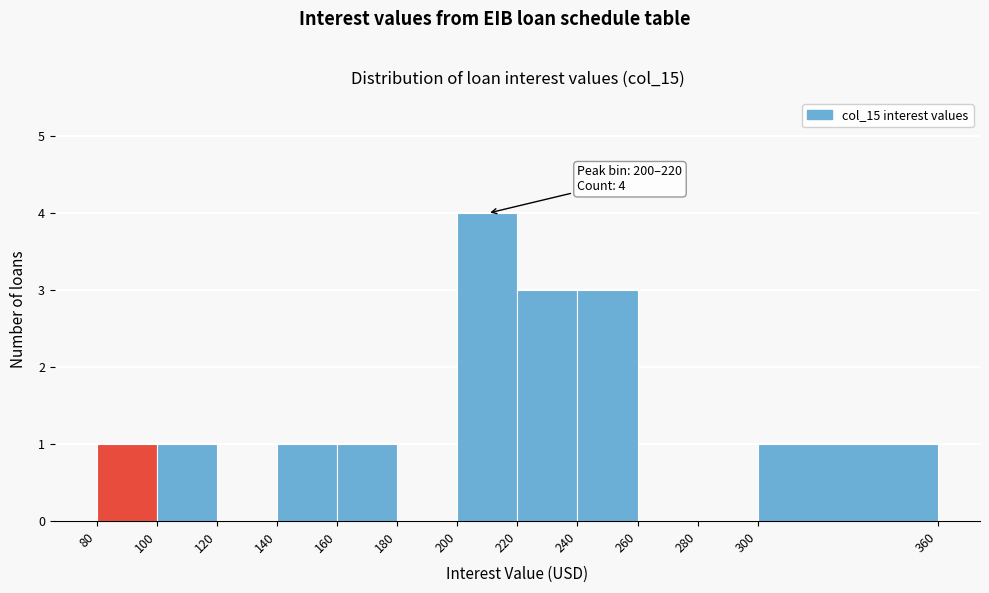

Over which range of the x-axis is the bar tallest?

200 to 220